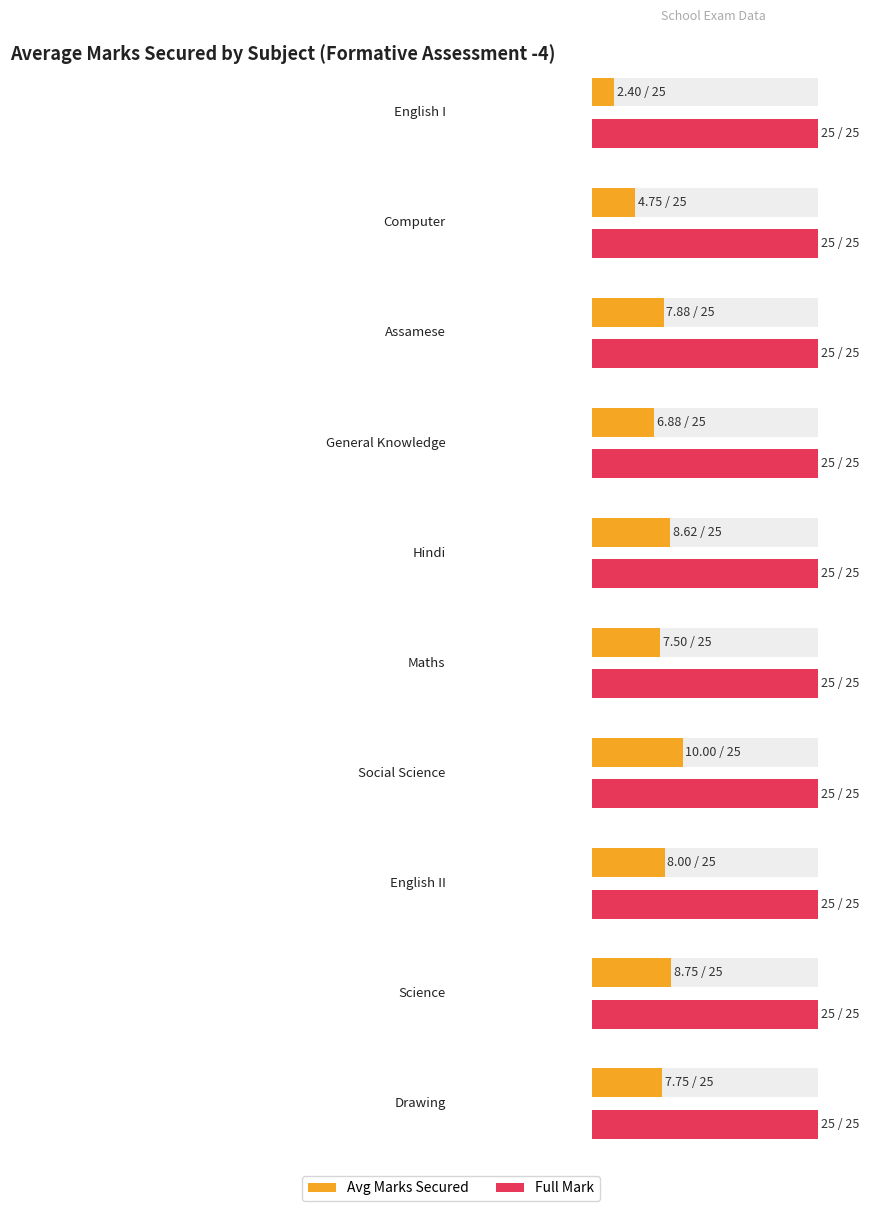

How many bars are there in each group?

2